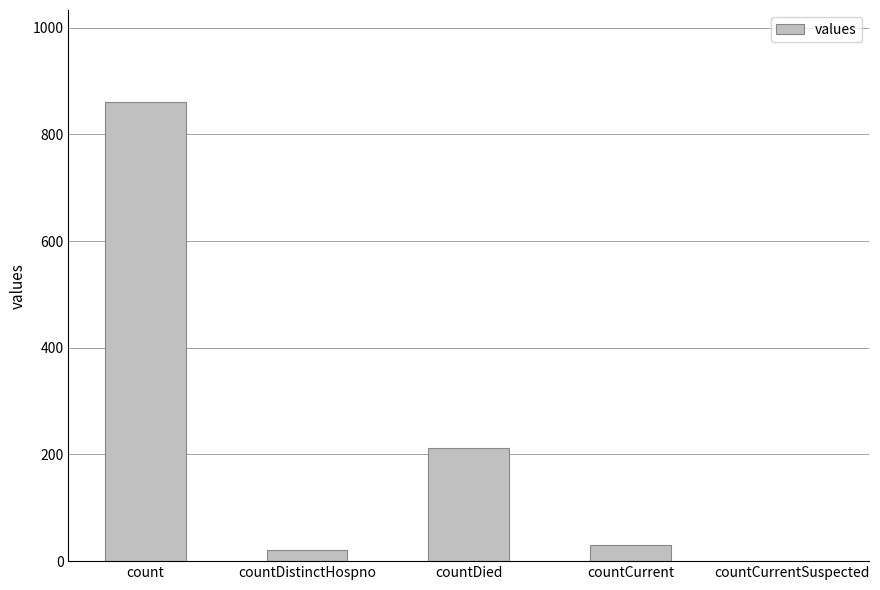

Read the value at count.

861